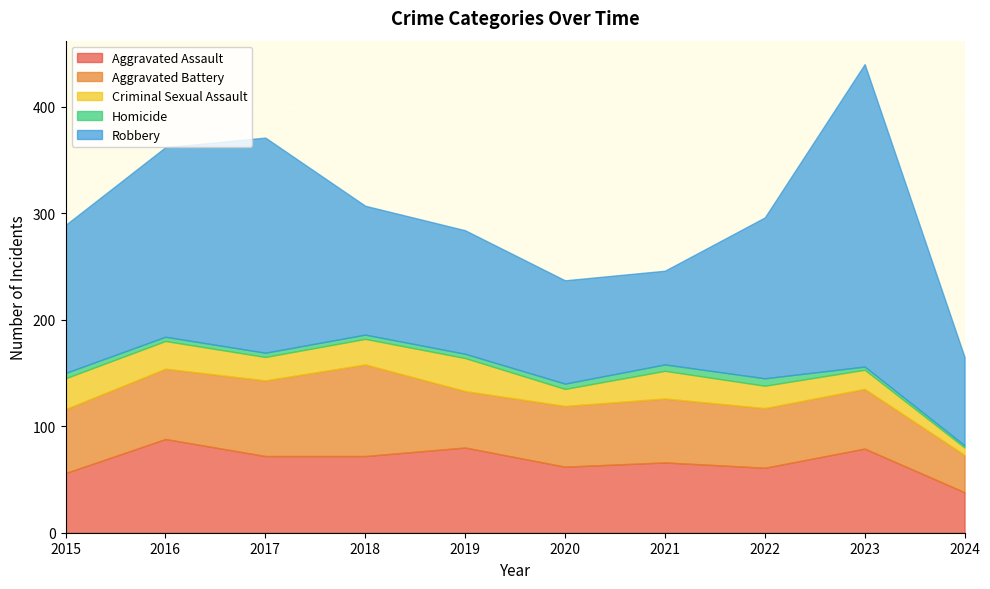

The Homicide series shows 6 at 2021. True or false?

True